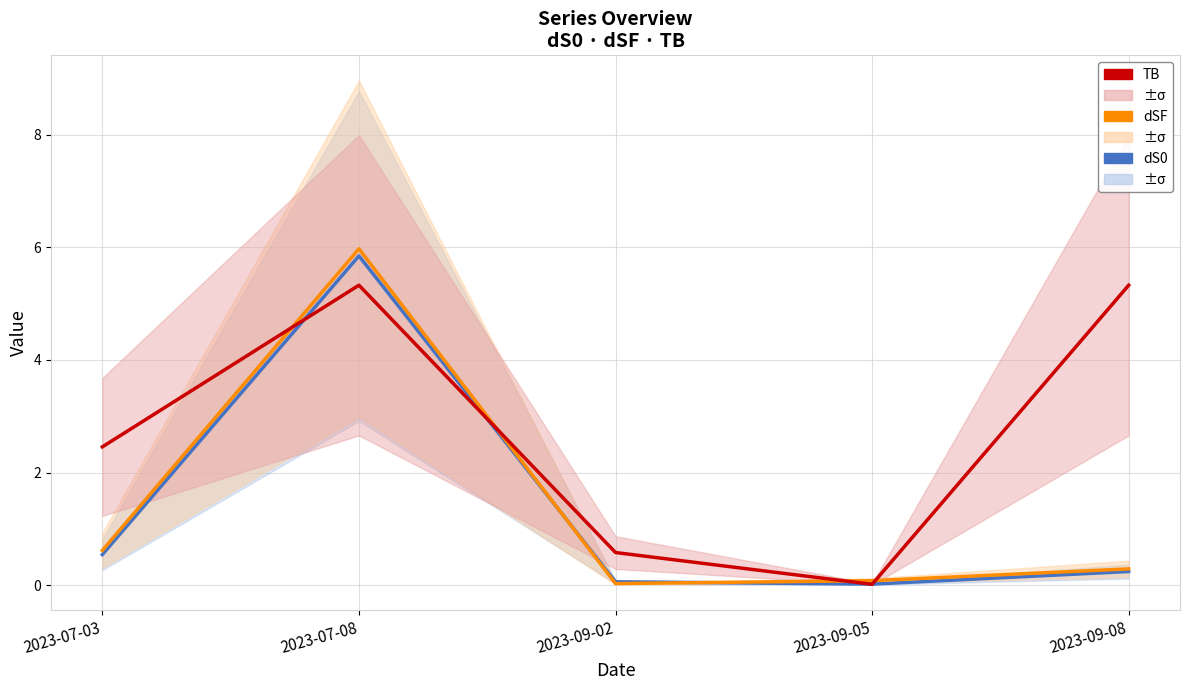

Which series has the widest spread of values?

dSF